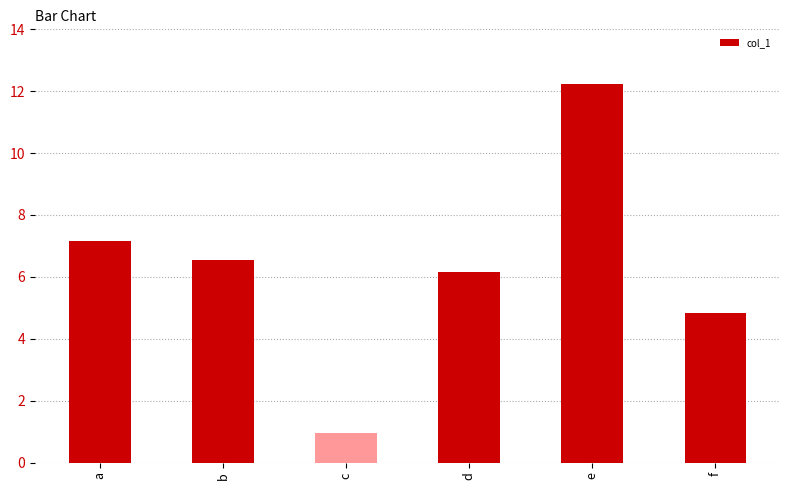

What is the value of the 6th bar from the left?

4.8